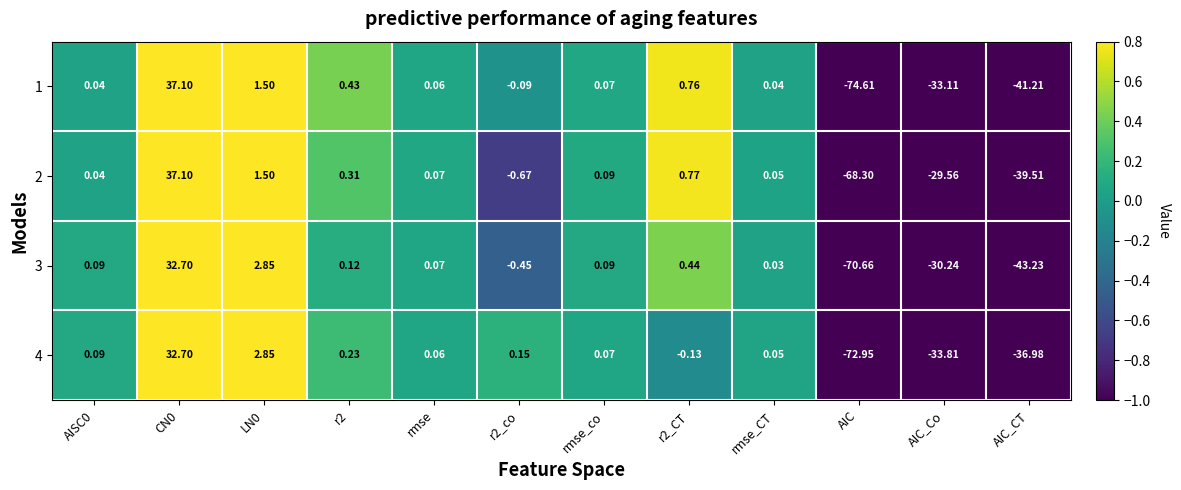

Is the value of 1 at rmse_co greater than the value of 3 at AIC?

Yes